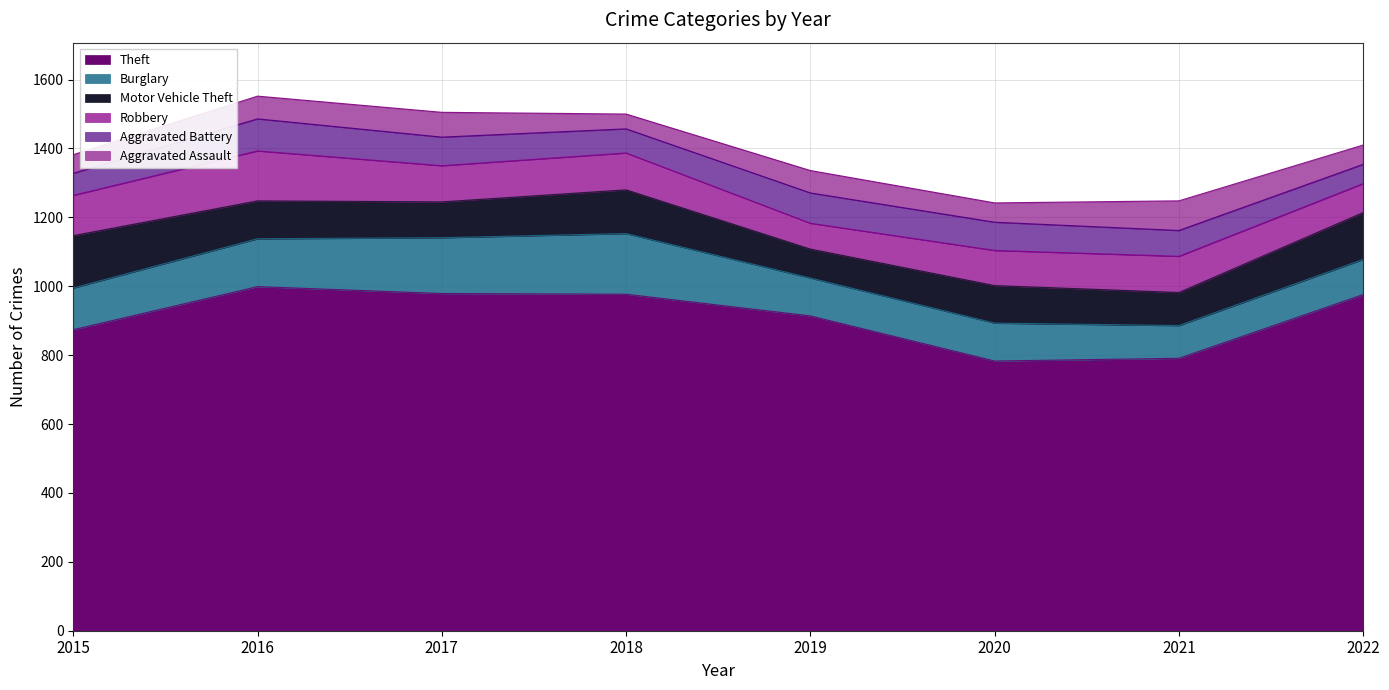

Reading left to right, transcribe all the data shown in this chart.

Theft: 874	999	979	977	914	783	791	976
Burglary: 121	139	162	176	110	110	95	102
Motor Vehicle Theft: 152	110	104	127	84	109	96	136
Robbery: 117	145	105	107	75	102	105	84
Aggravated Battery: 64	93	83	70	88	82	75	56
Aggravated Assault: 54	66	72	43	65	56	86	56